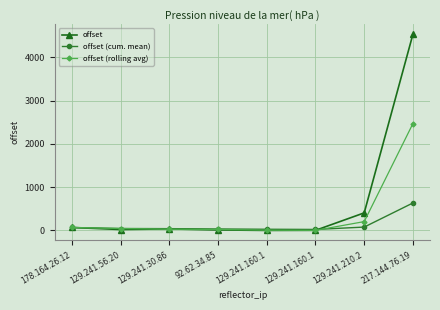

Which series has the widest spread of values?

offset